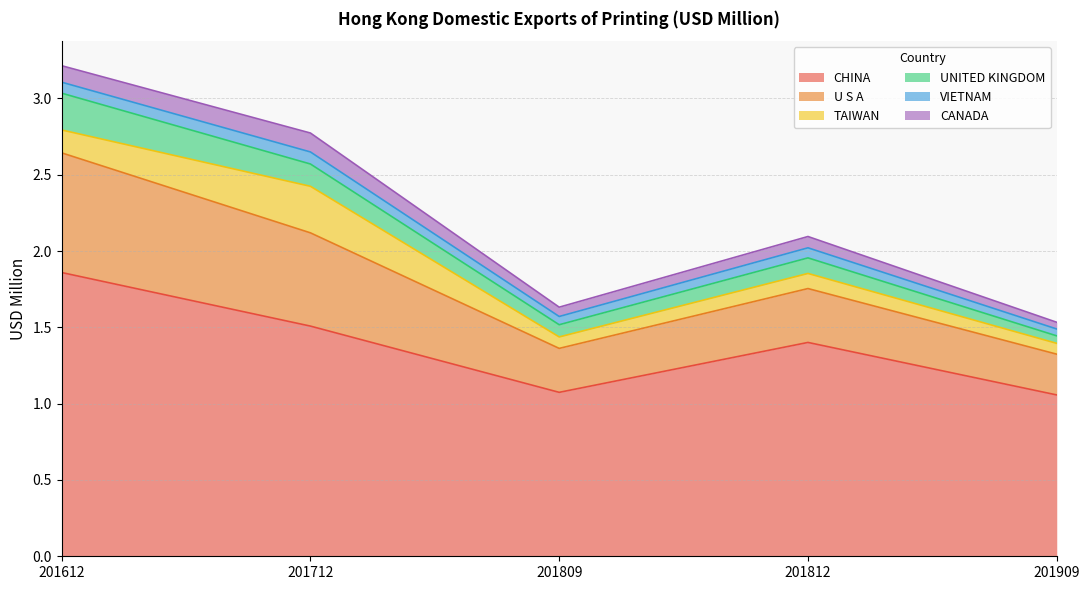

At which category is the sum across all series the highest?

201612